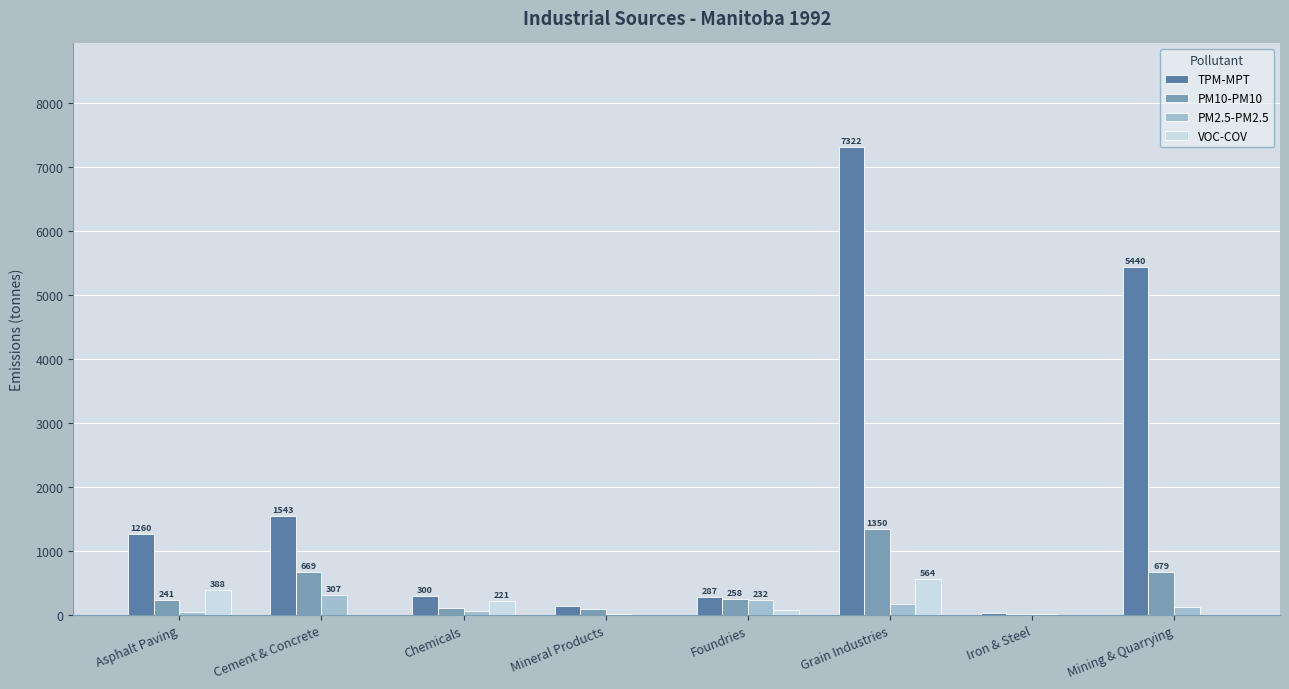

Reading left to right, extract all data points from this chart.

TPM-MPT: Asphalt Paving=1260	Cement & Concrete=1543	Chemicals=300	Mineral Products=142	Foundries=287	Grain Industries=7322	Iron & Steel=25	Mining & Quarrying=5440
PM10-PM10: Asphalt Paving=241	Cement & Concrete=669	Chemicals=115	Mineral Products=98	Foundries=258	Grain Industries=1350	Iron & Steel=19	Mining & Quarrying=679
PM2.5-PM2.5: Asphalt Paving=44	Cement & Concrete=307	Chemicals=57	Mineral Products=21	Foundries=232	Grain Industries=174	Iron & Steel=18	Mining & Quarrying=126
VOC-COV: Asphalt Paving=388	Cement & Concrete=1	Chemicals=221	Mineral Products=0	Foundries=83	Grain Industries=564	Iron & Steel=1	Mining & Quarrying=0